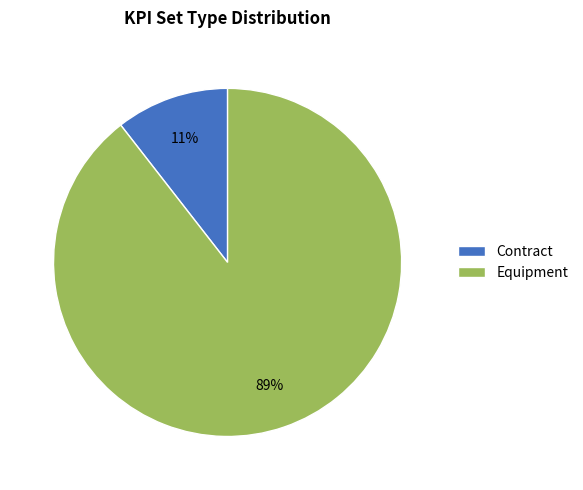

Is there a majority slice in this chart?

Yes